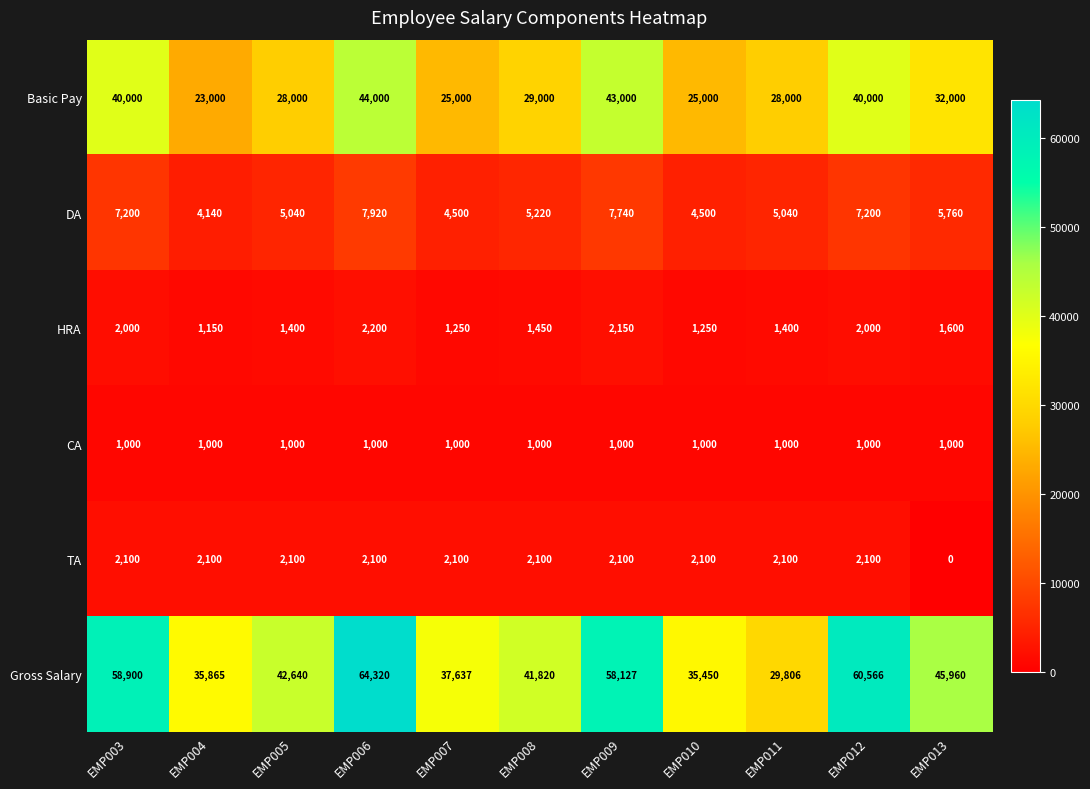

What is the difference between the second highest and minimum values in the Basic Pay series?

20000